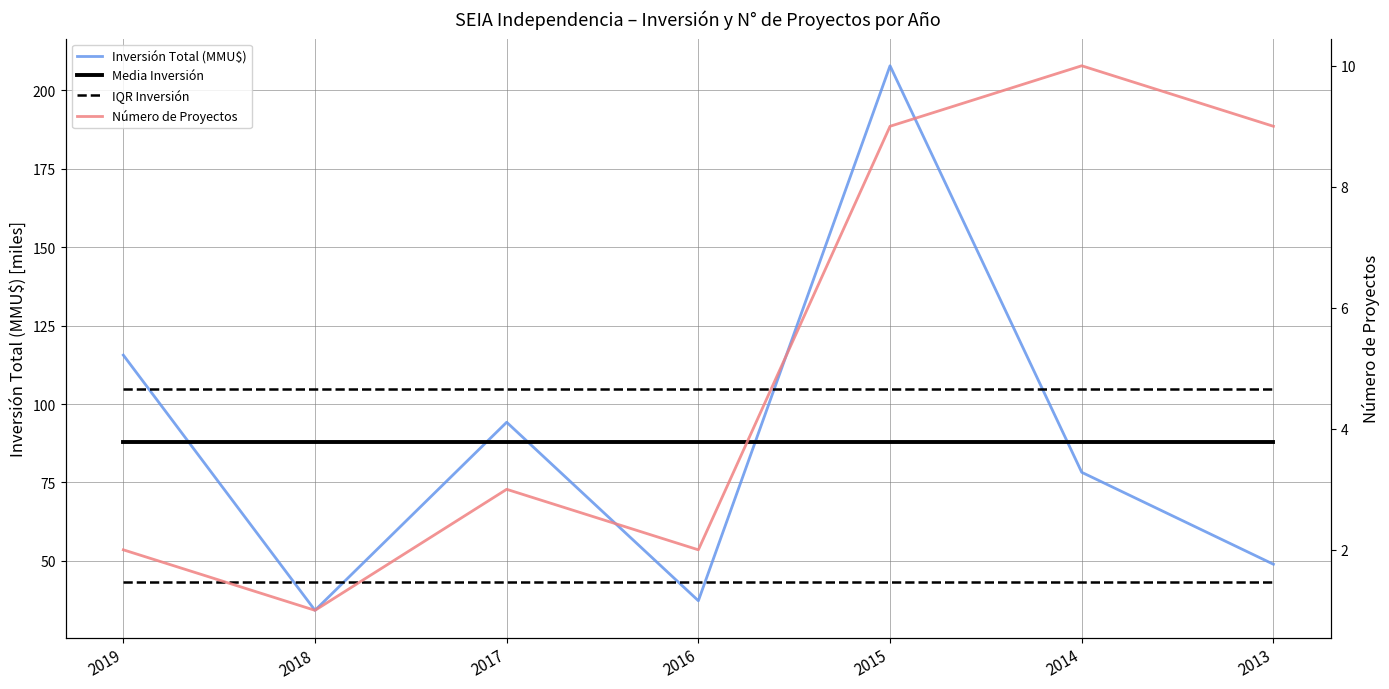

Is this an area chart (filled region under the line)?

No